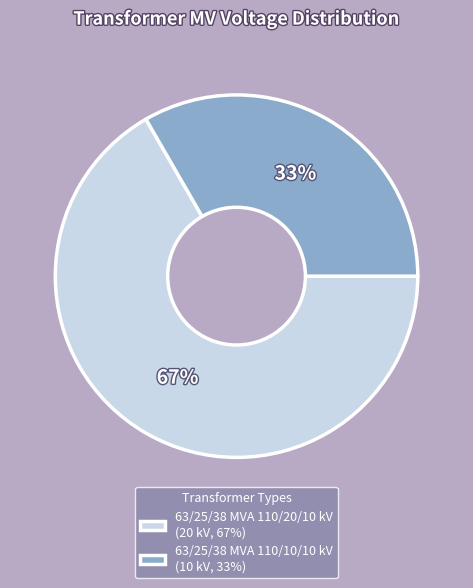

Combined, do 63/25/38 MVA 110/20/10 kV and 63/25/38 MVA 110/10/10 kV account for over 50%?

Yes